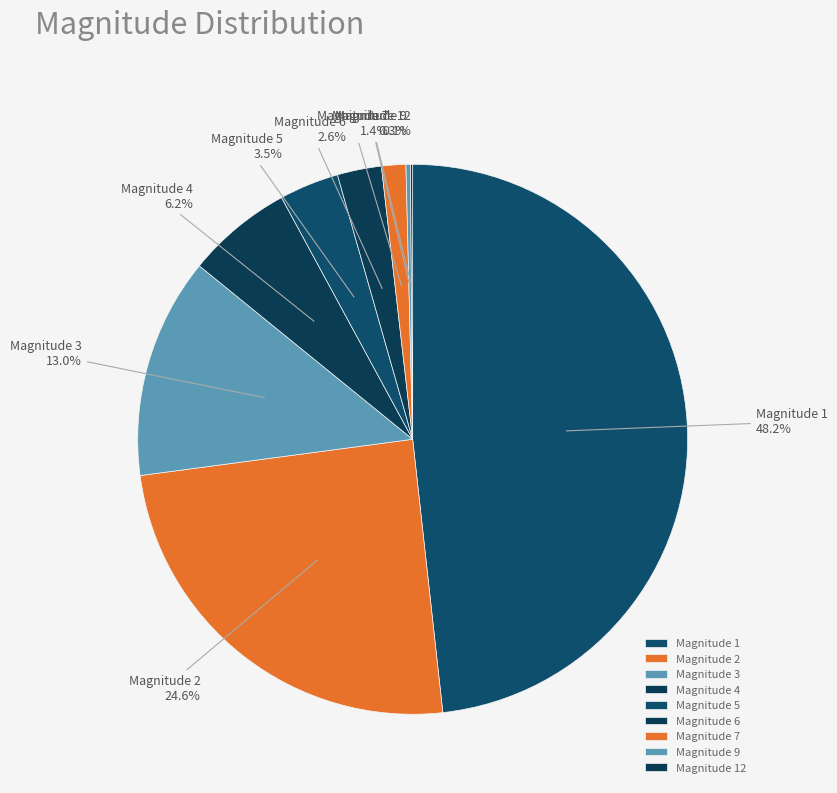

To the nearest percent, what is the difference between the largest and smallest slice percentages?

48%